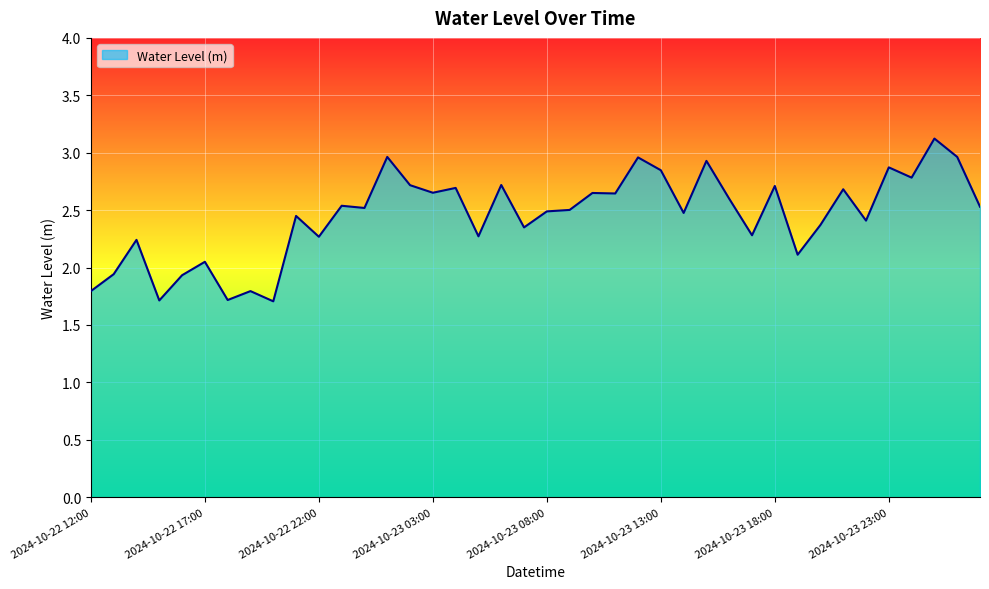

What is the difference between the maximum and minimum values?

1.4